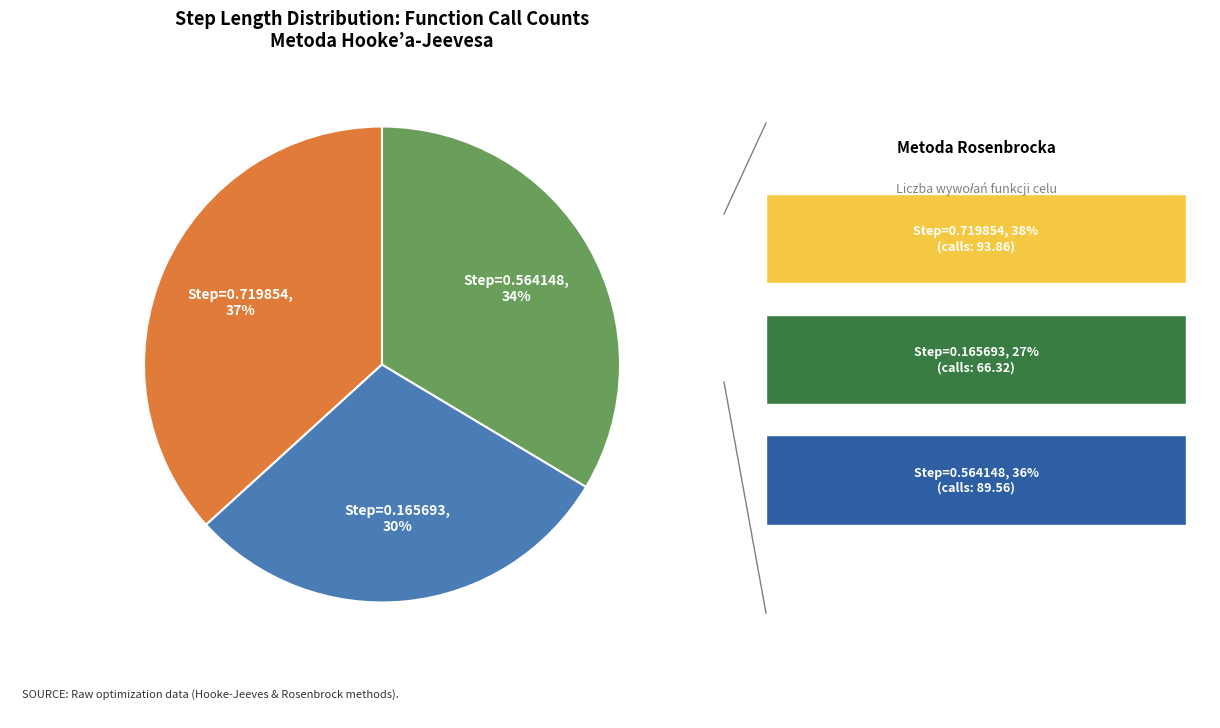

To the nearest percent, what is the average slice percentage?

33%